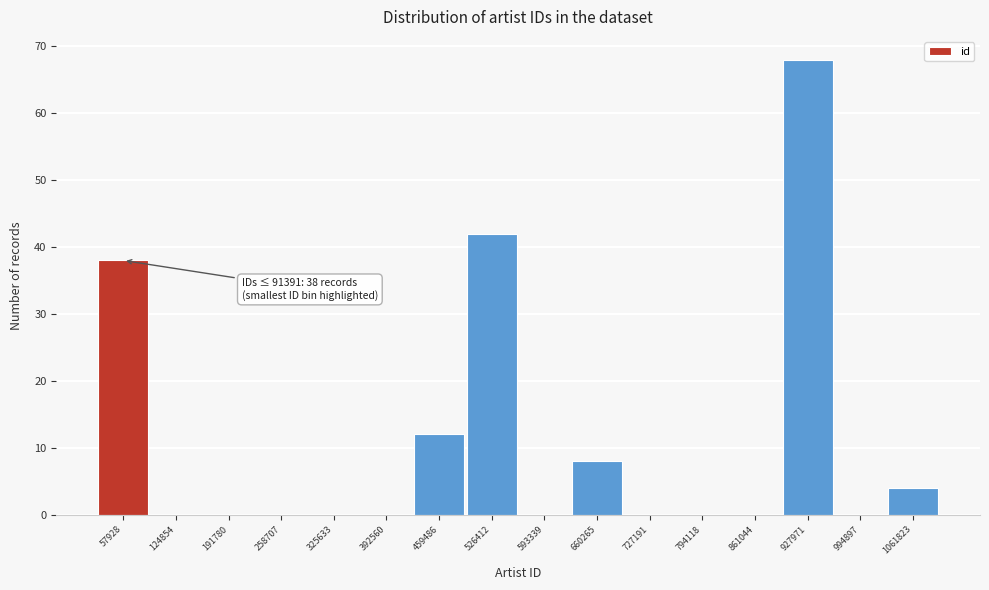

Which range on the x-axis has the tallest bar?

890000 to 960000